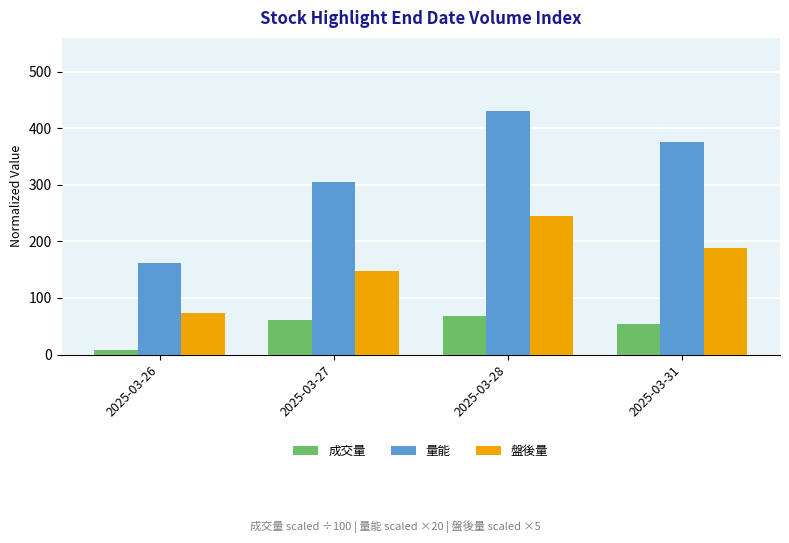

Reading left to right, what are all the values shown in this chart?

成交量: 2025-03-26=7.3	2025-03-27=61.7	2025-03-28=68.0	2025-03-31=53.6
量能: 2025-03-26=162.3	2025-03-27=304.3	2025-03-28=430.4	2025-03-31=376.2
盤後量: 2025-03-26=73.0	2025-03-27=148.3	2025-03-28=245.0	2025-03-31=187.8